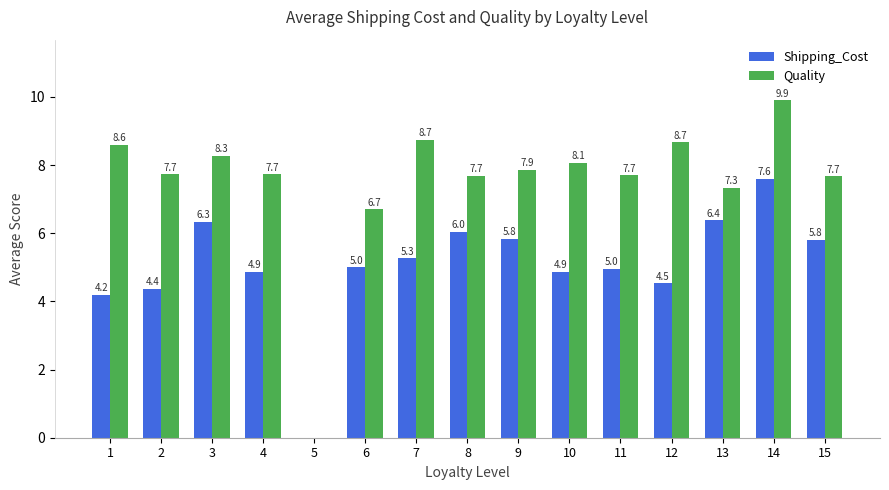

Is the value of Quality at 2 greater than the value of Shipping_Cost at 3?

Yes